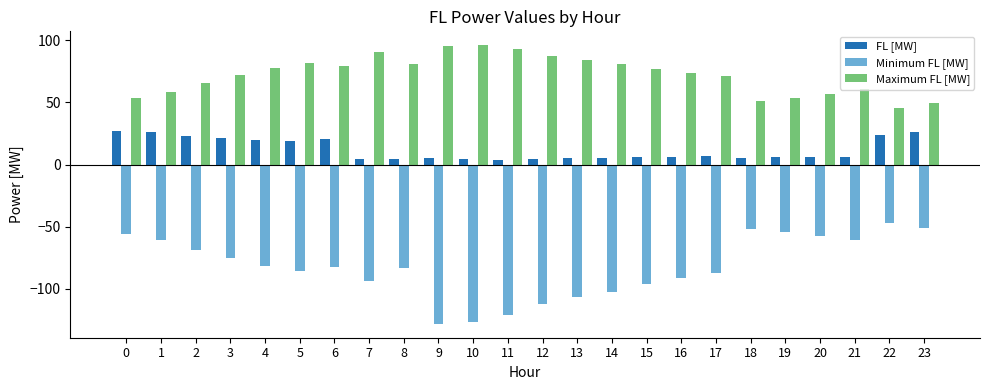

Which series has the largest total across all categories?

Maximum FL [MW]